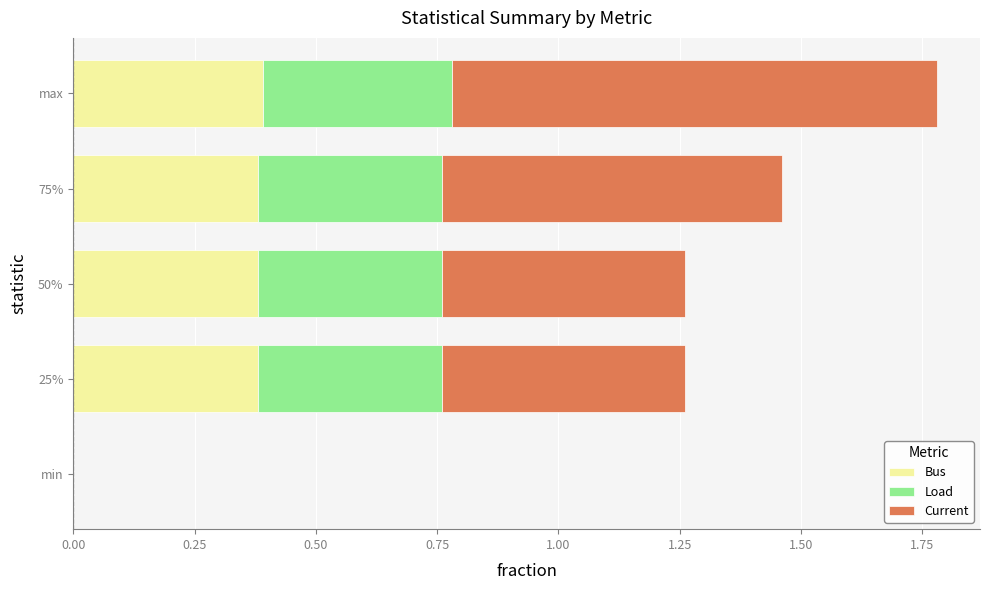

The Bus series shows -0.1 at min. True or false?

False